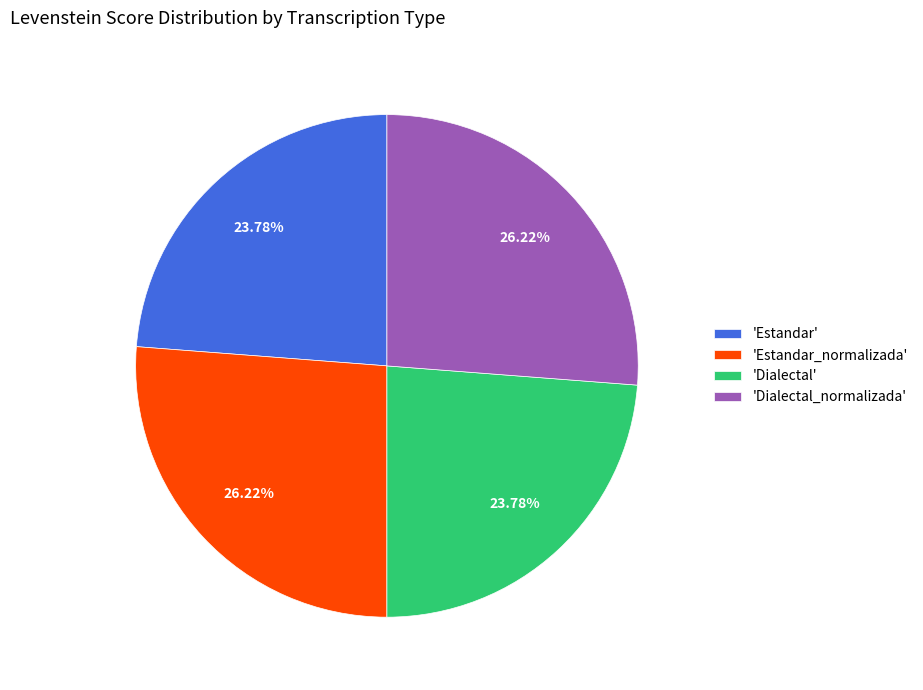

Count the number of slices in the pie.

4